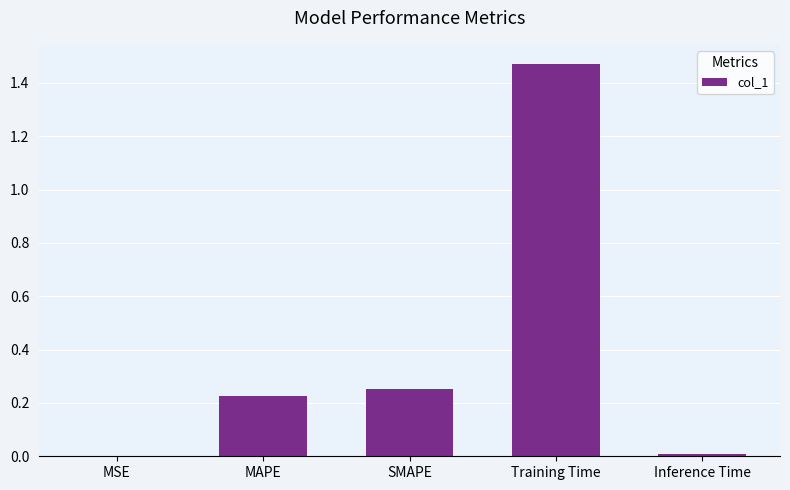

What is the sum of all values?

2.0